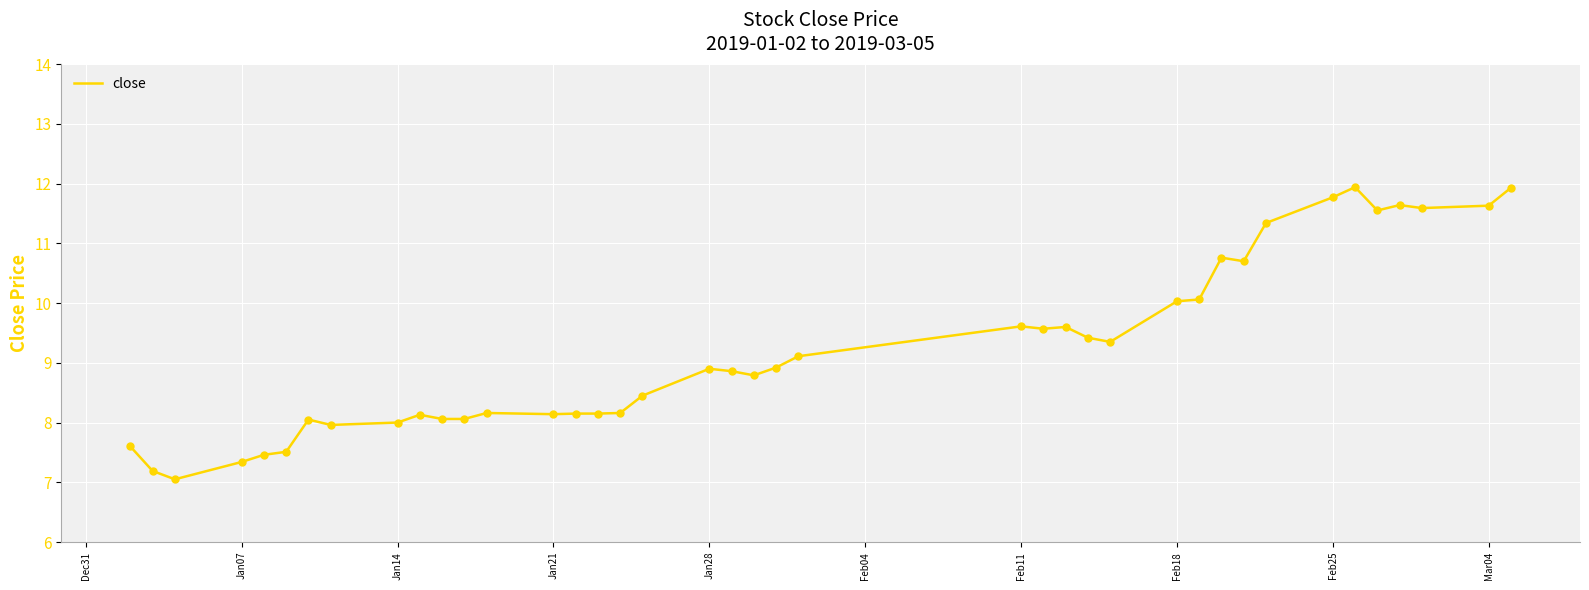

What is the difference between the maximum and minimum values?

4.9